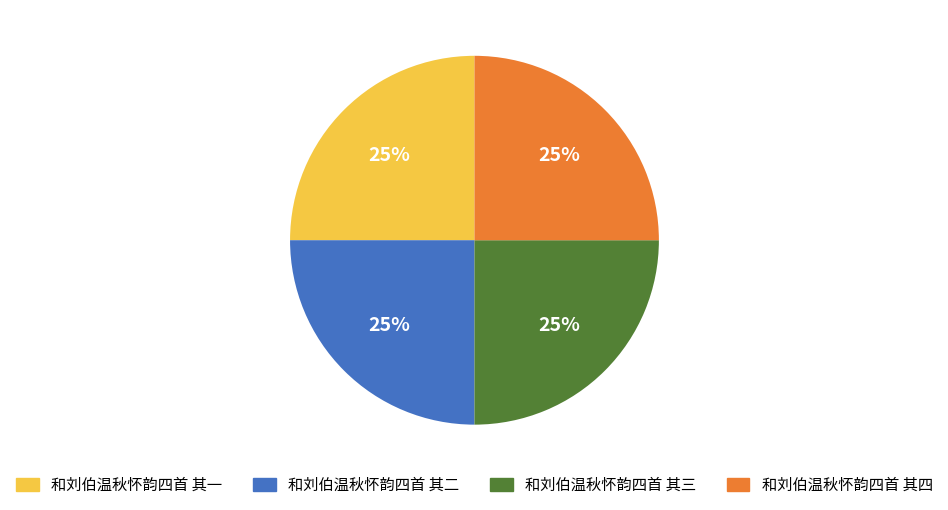

Is 和刘伯温秋怀韵四首 其二 the majority of the pie?

No